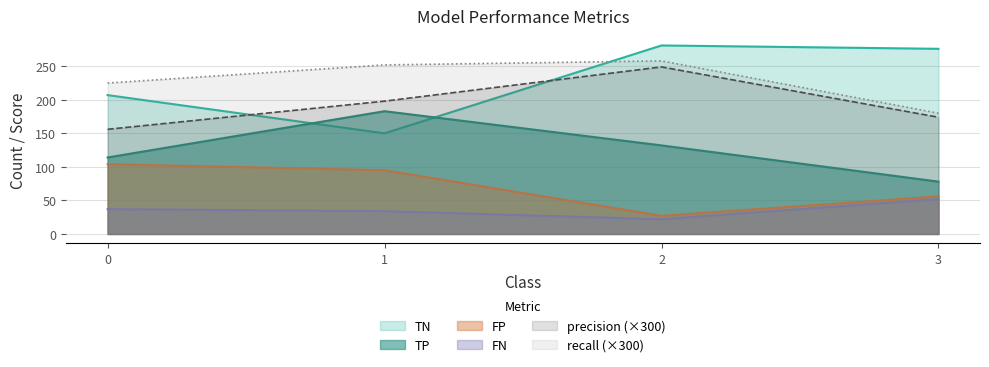

What is the sum of all FP values?

282